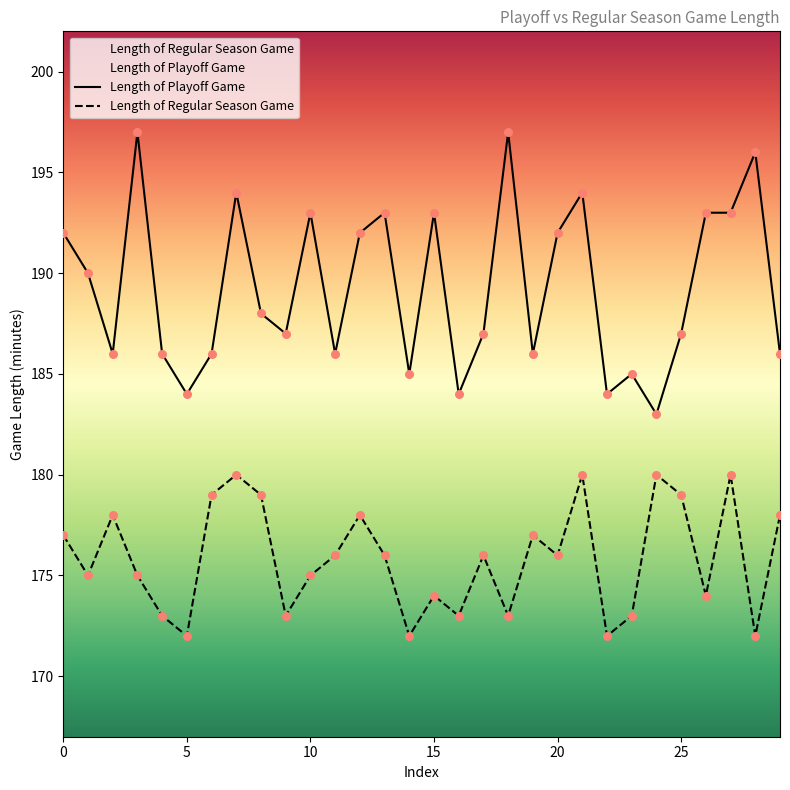

What is the total value across all series at 5?

356